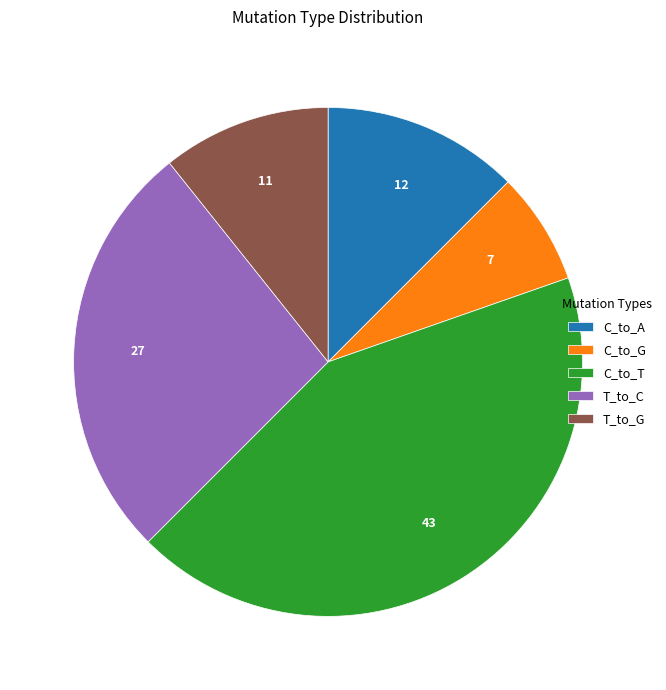

The C_to_A slice represents 12% of the pie. True or false?

True